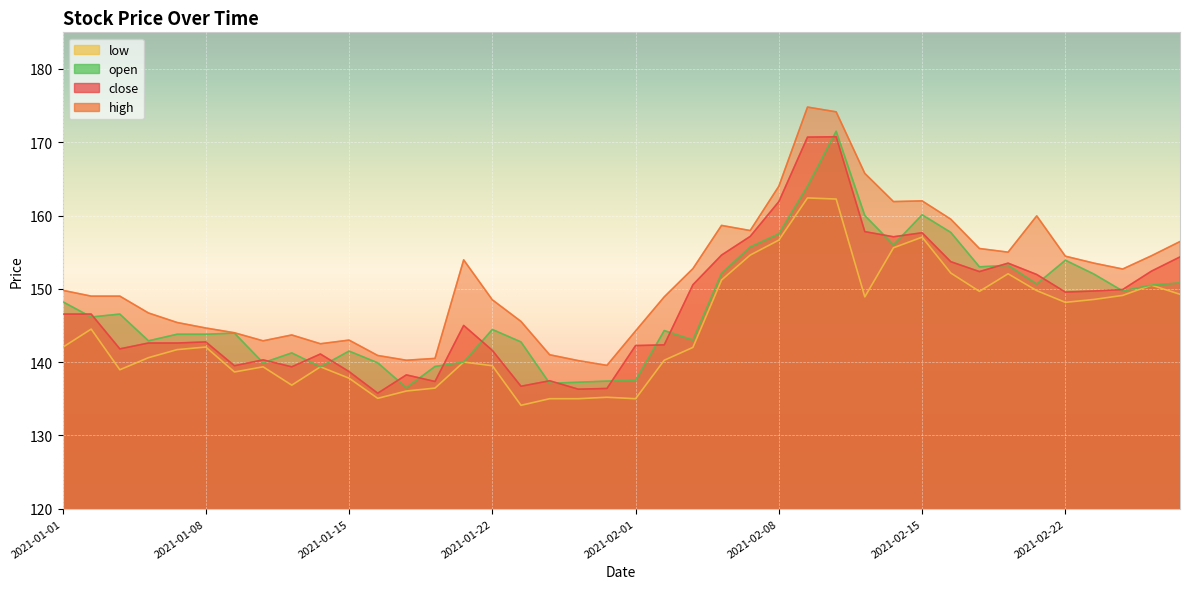

How many data points in open are above 146?

20